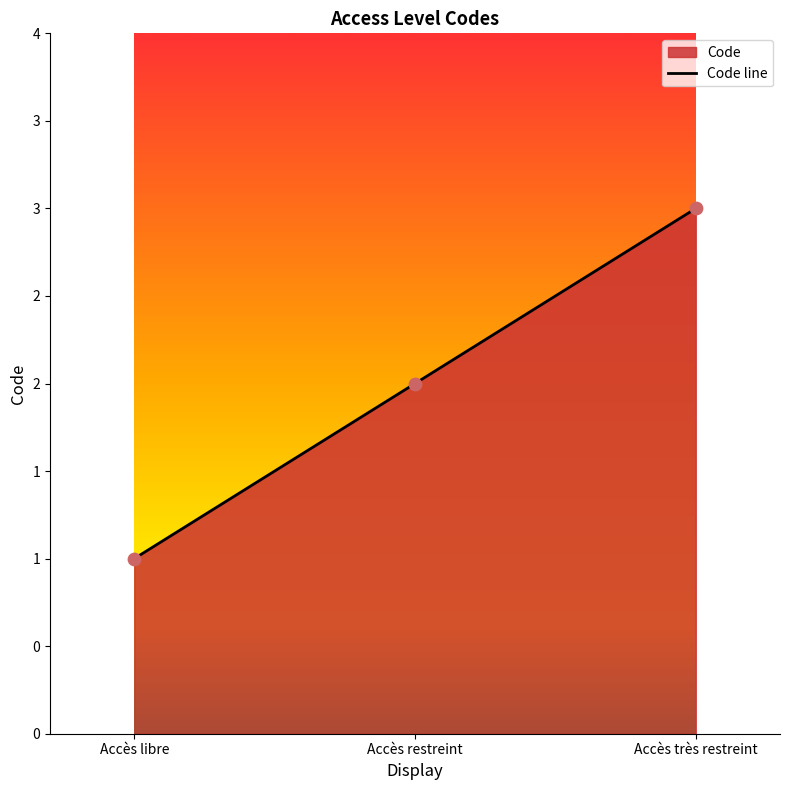

What is the change in value from Accès libre to Accès restreint?

+1